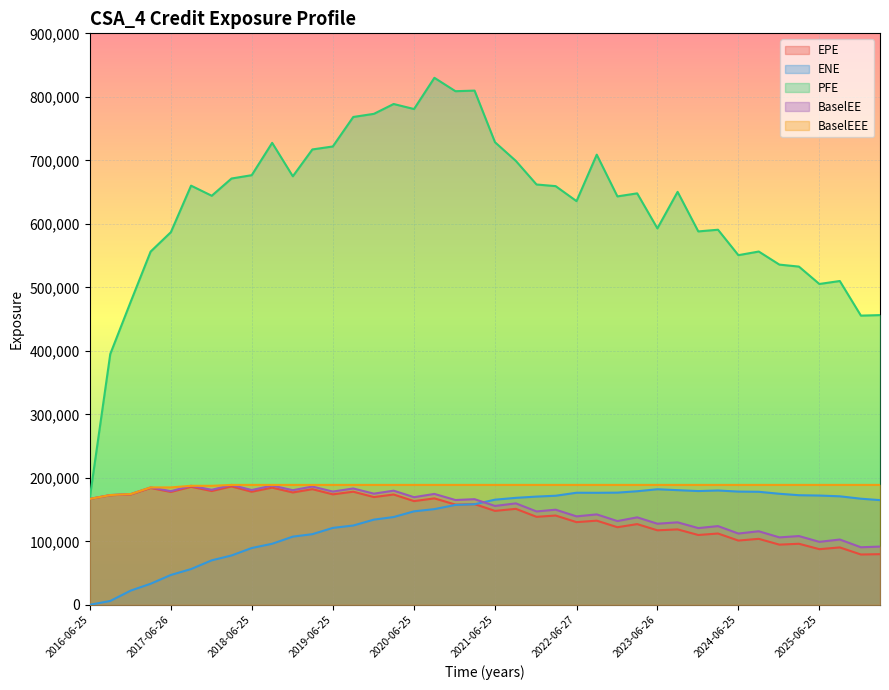

What is the approximate value of ENE at 2025-06-25?

172068.0